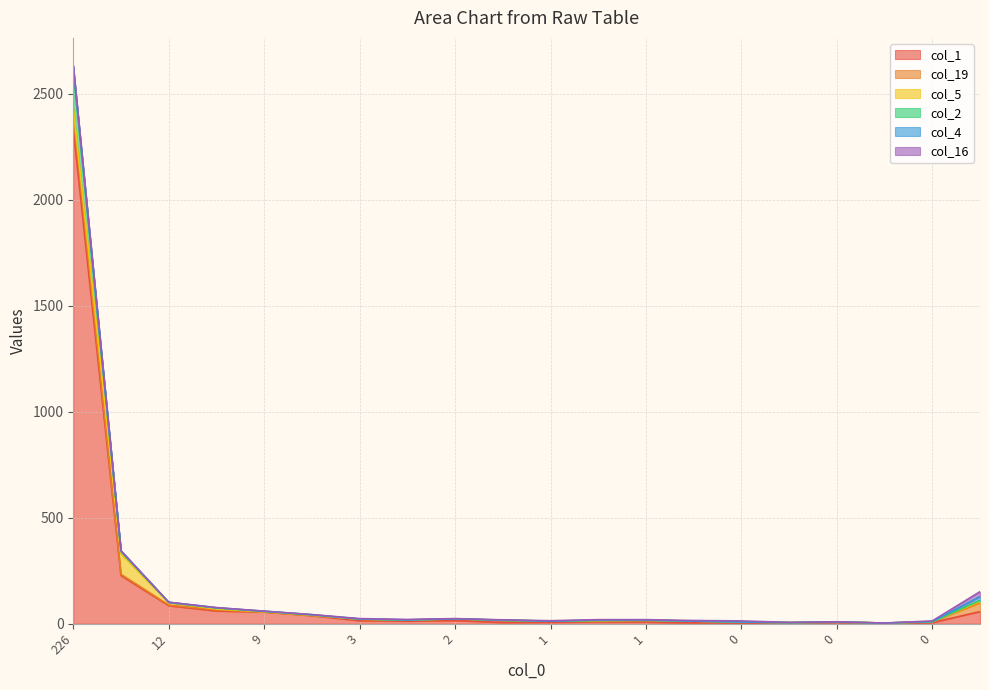

The col_4 series shows 1 at 13. True or false?

False